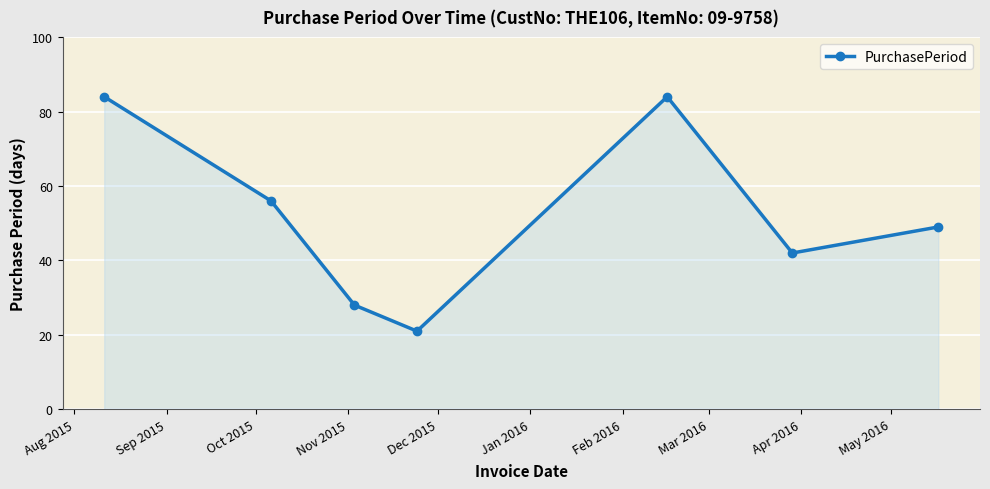

What is the smallest value displayed?

21